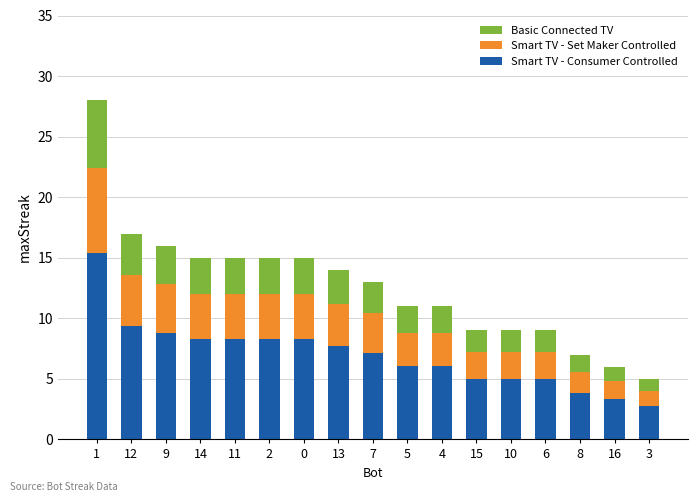

What is the highest value of the Smart TV - Consumer Controlled series?

15.4